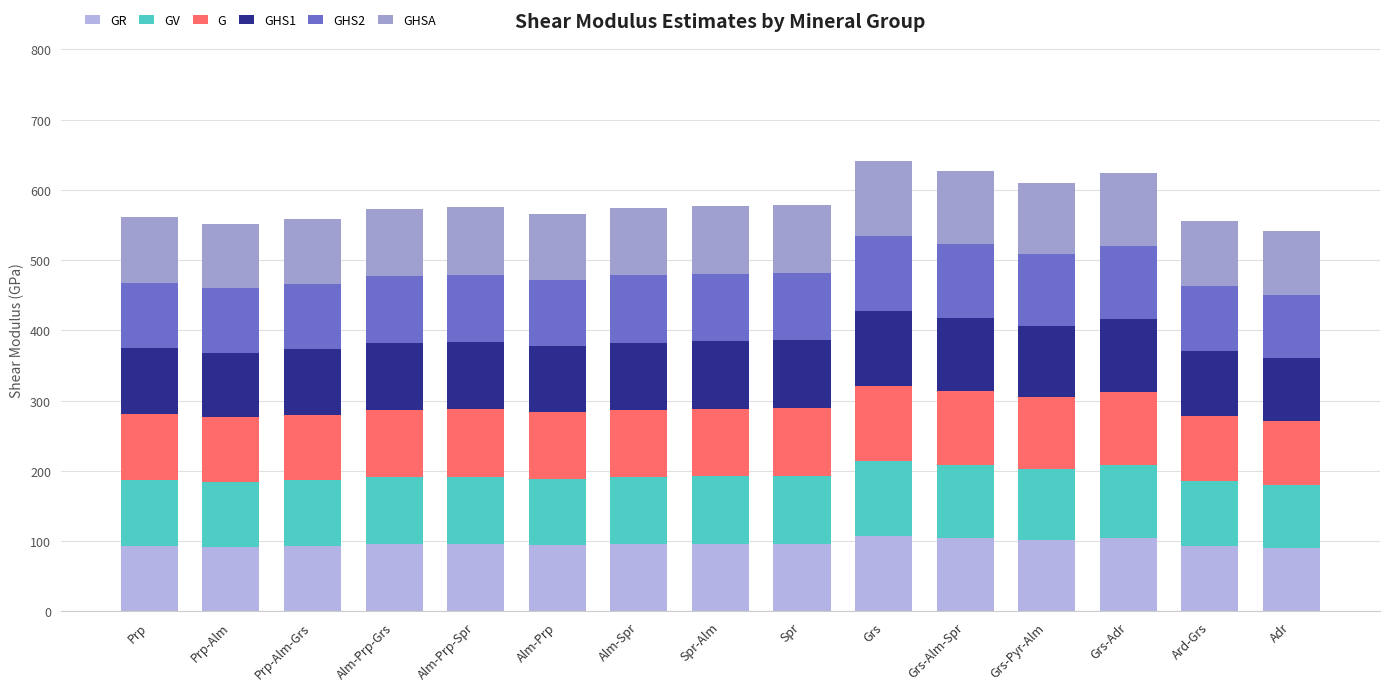

What is the label of the 3rd bar from the right?

Grs-Adr